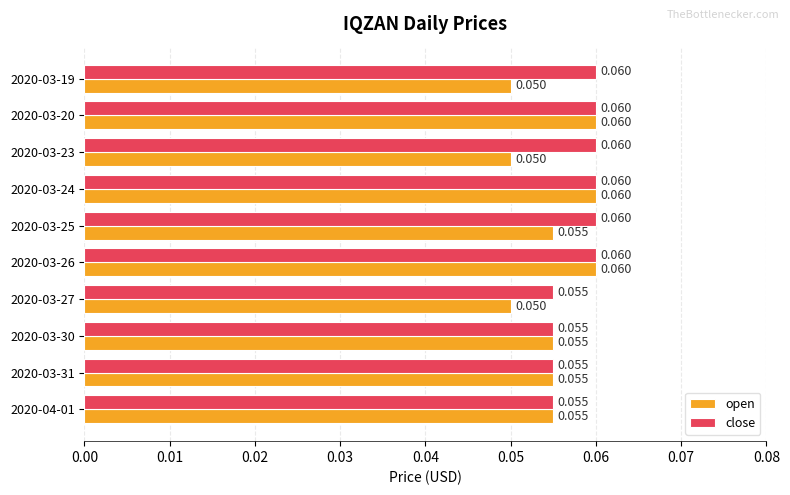

At how many categories does at least one series exceed 0?

10